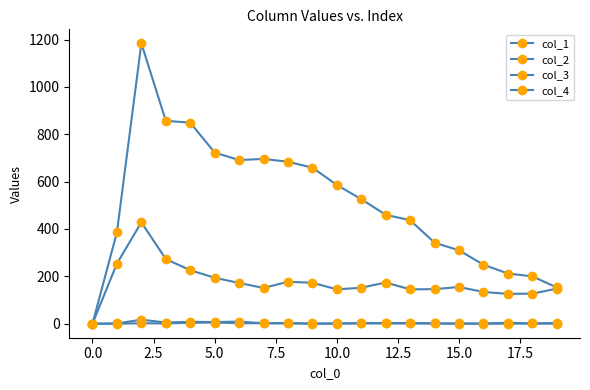

Is this an area chart (filled region under the line)?

No